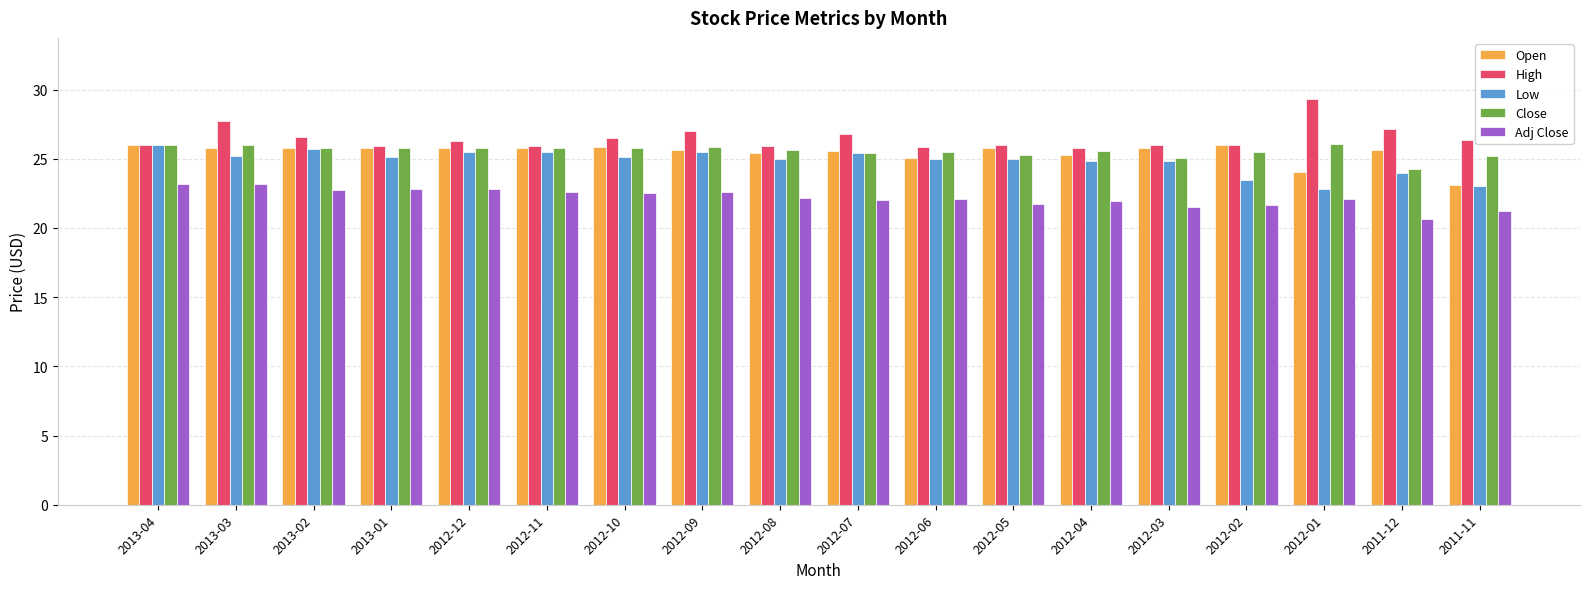

What is the difference between the highest and lowest values at 2013-01?

3.1